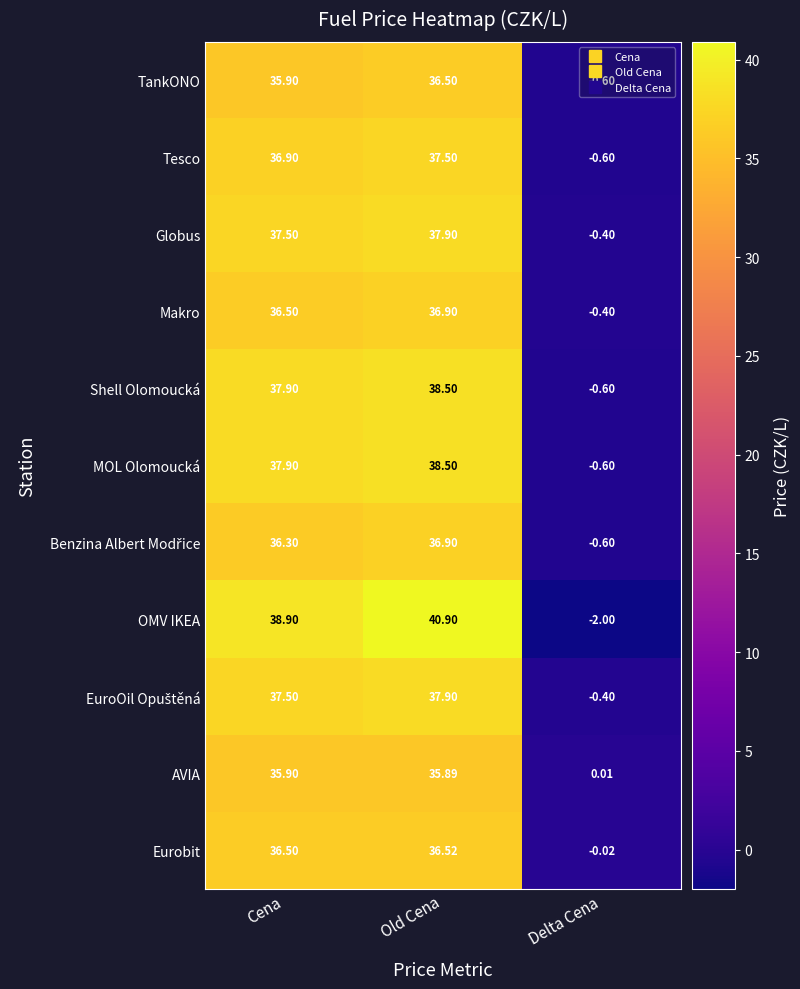

At which category is the sum across all series the highest?

Old Cena